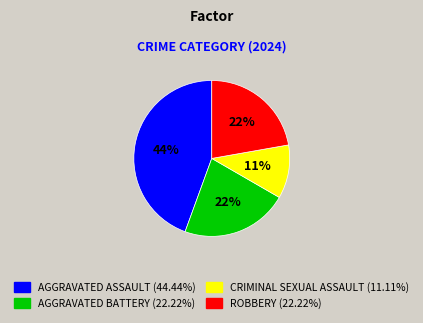

To the nearest percent, what is the average slice percentage?

25%